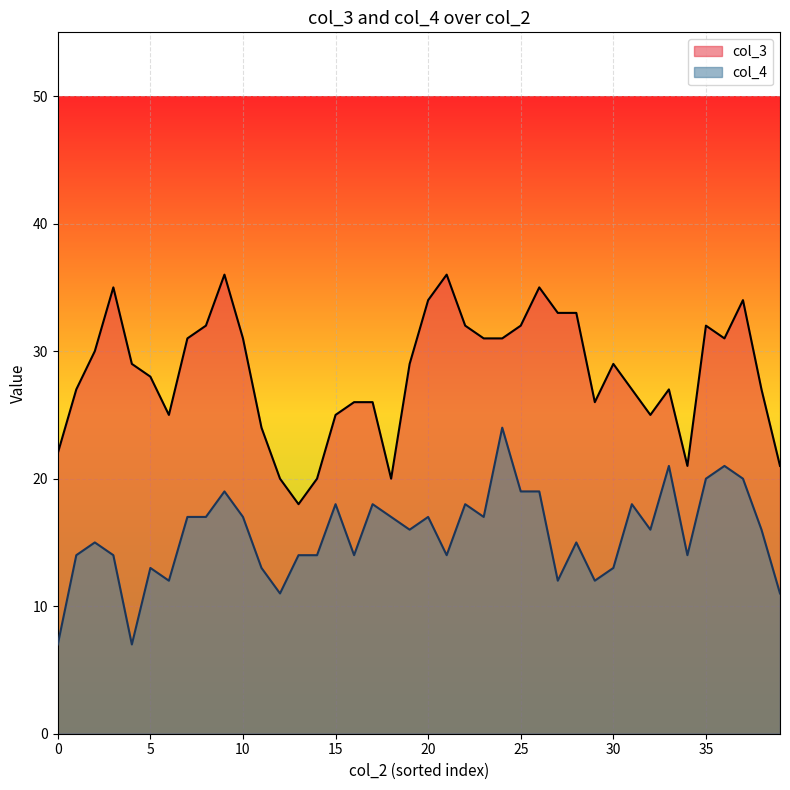

What is the highest value of the col_3 series?

36